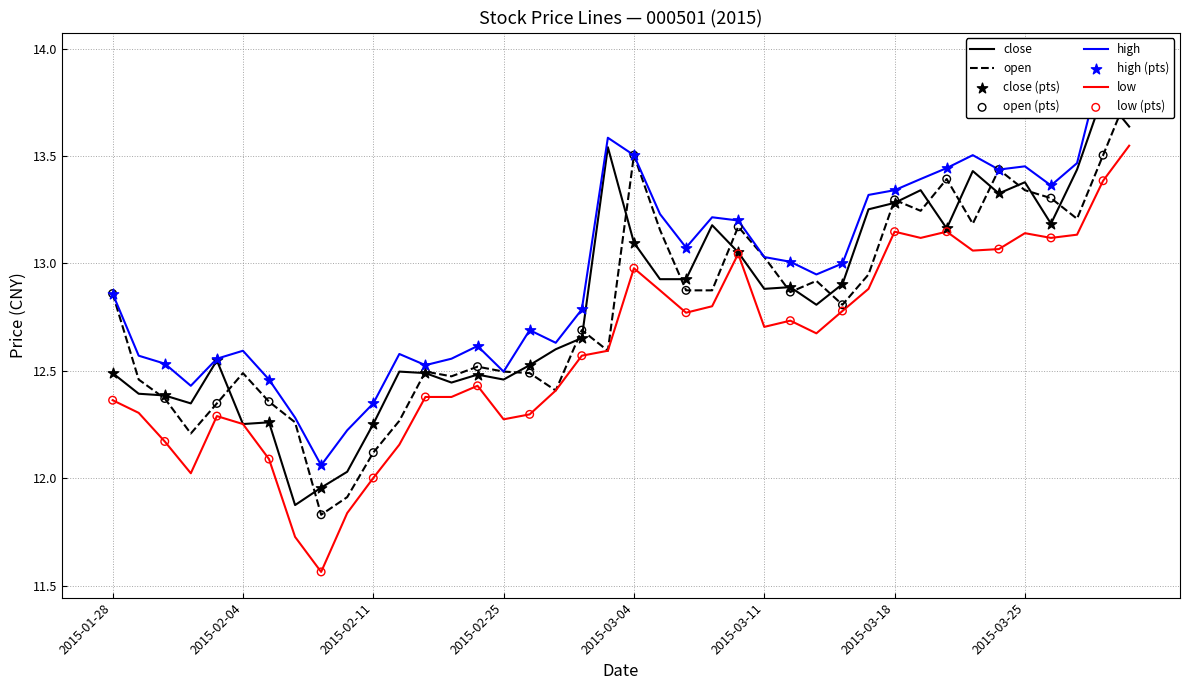

What are all the series names shown in the legend?

close, open, high, low